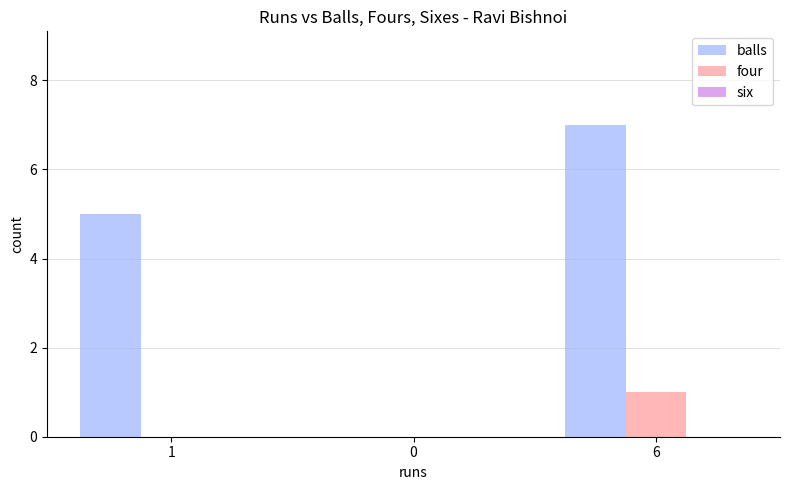

True or false: balls has a value of 0 at 0.

True